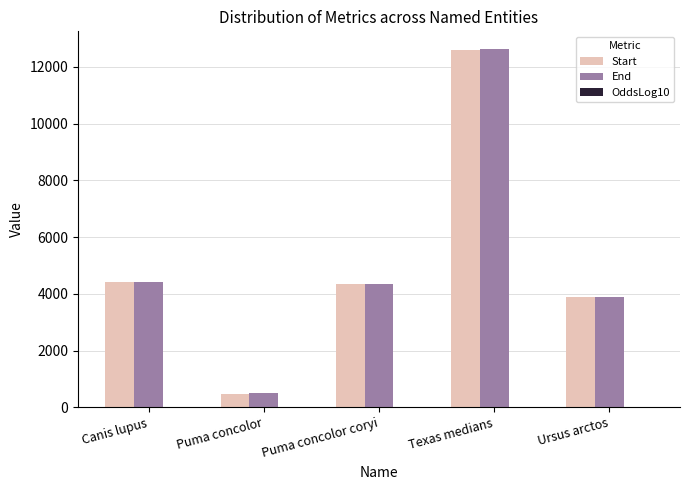

How many series are shown in this chart?

3